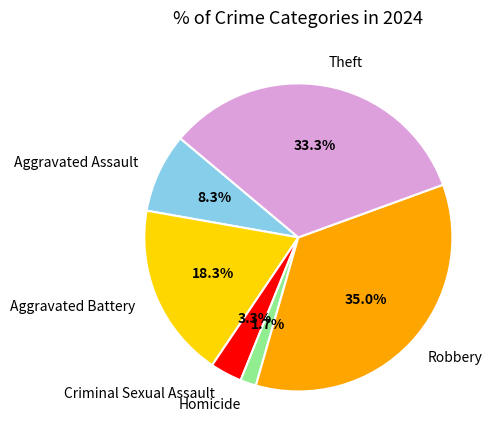

To the nearest percent, what is the difference between the Criminal Sexual Assault and Robbery slice percentages?

32%